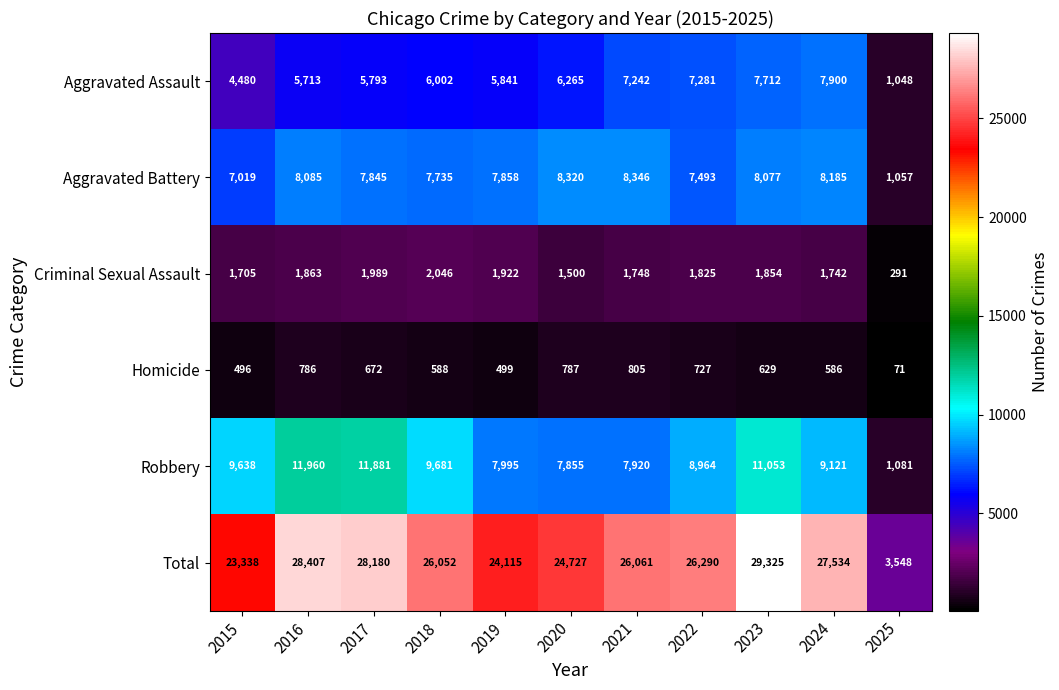

What is the difference between the Total values at 2021 and 2025?

22513